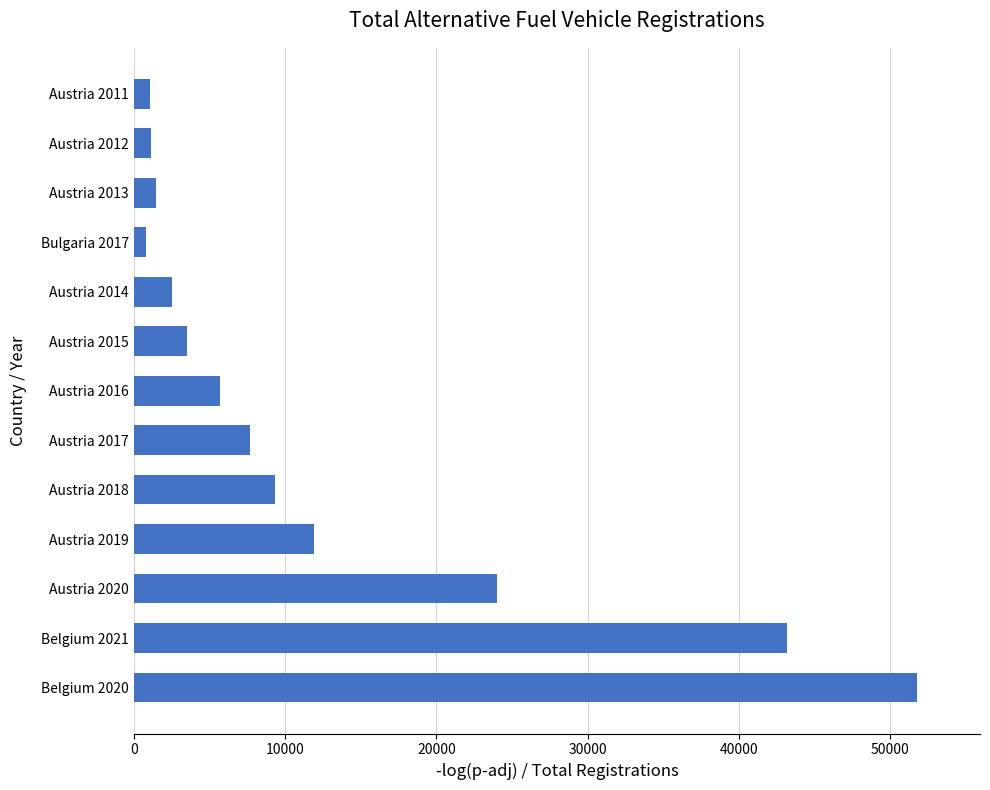

How many values are below 5677?

6